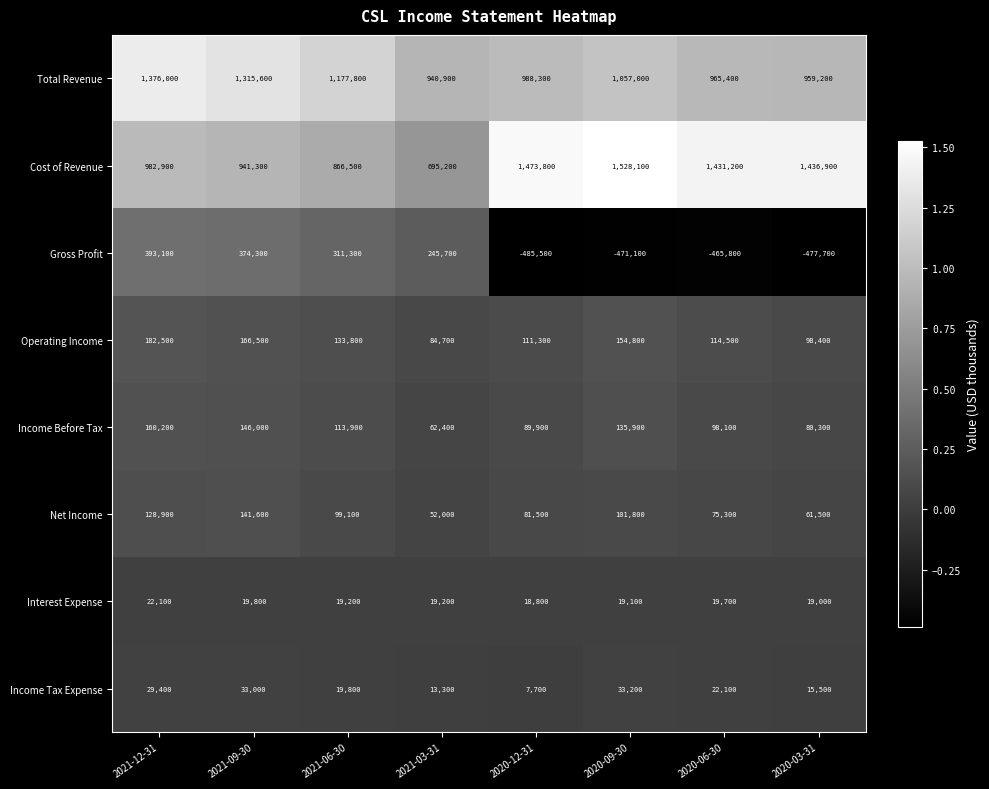

What is the difference between the maximum and minimum values in the Income Before Tax series?

97800